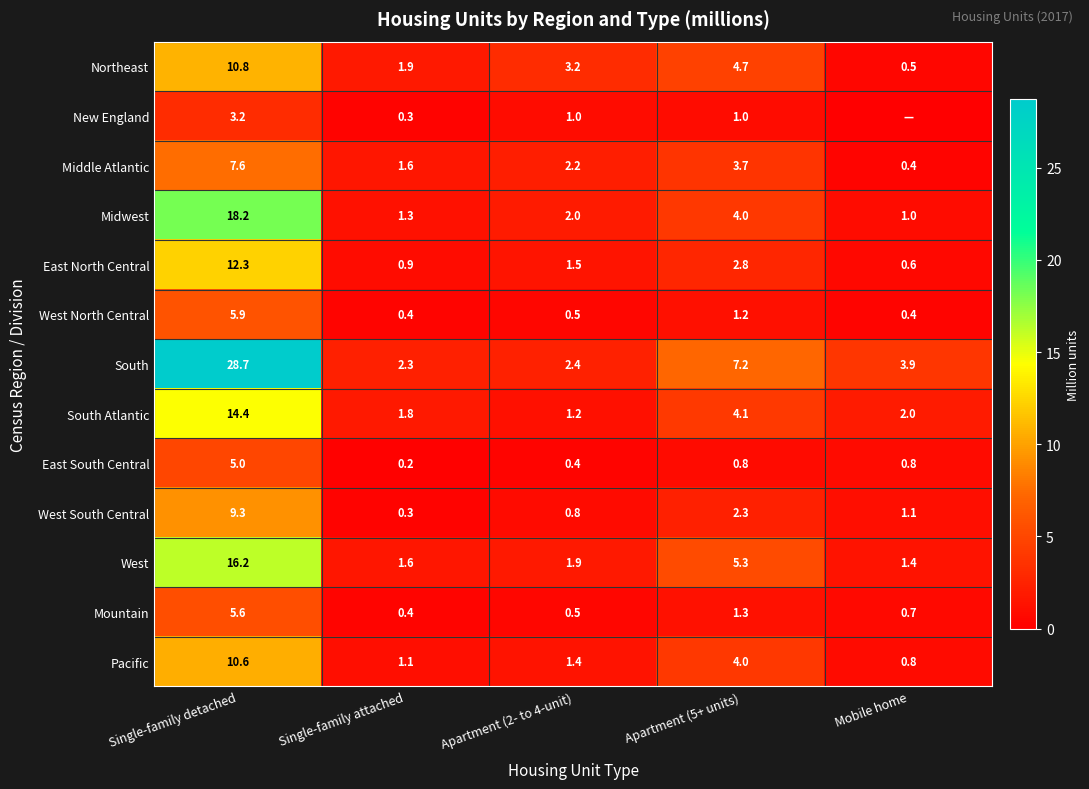

List the labels in order of East North Central value, smallest first.

Mobile home, Single-family attached, Apartment (2- to 4-unit), Apartment (5+ units), Single-family detached